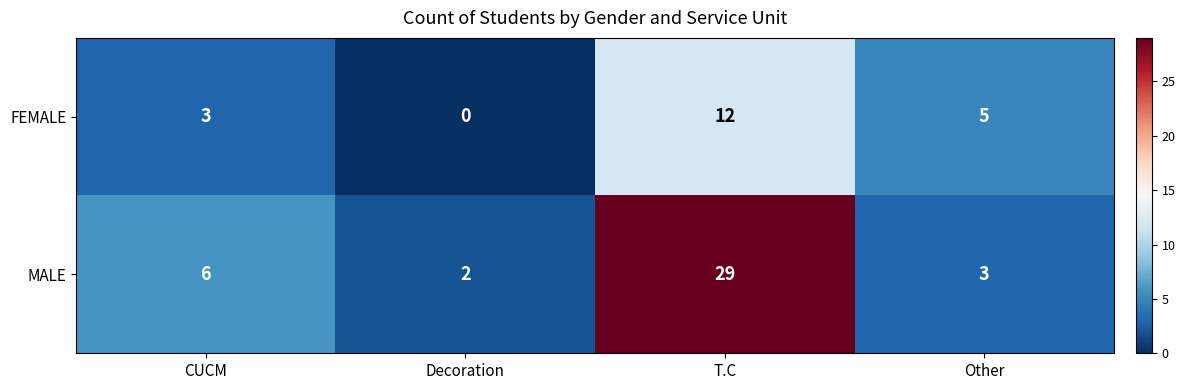

At which category is the sum across all series the highest?

T.C